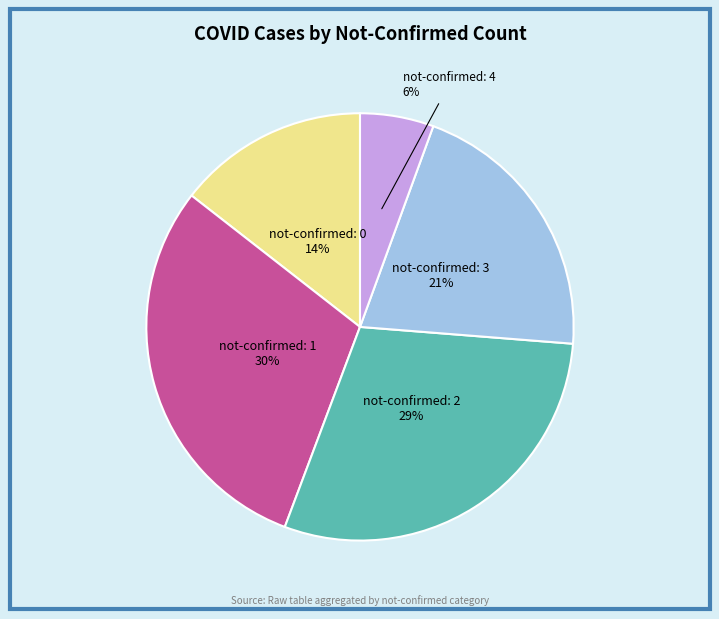

Between not-confirmed: 0 14% and not-confirmed: 4 6%, which is larger?

not-confirmed: 0 14%